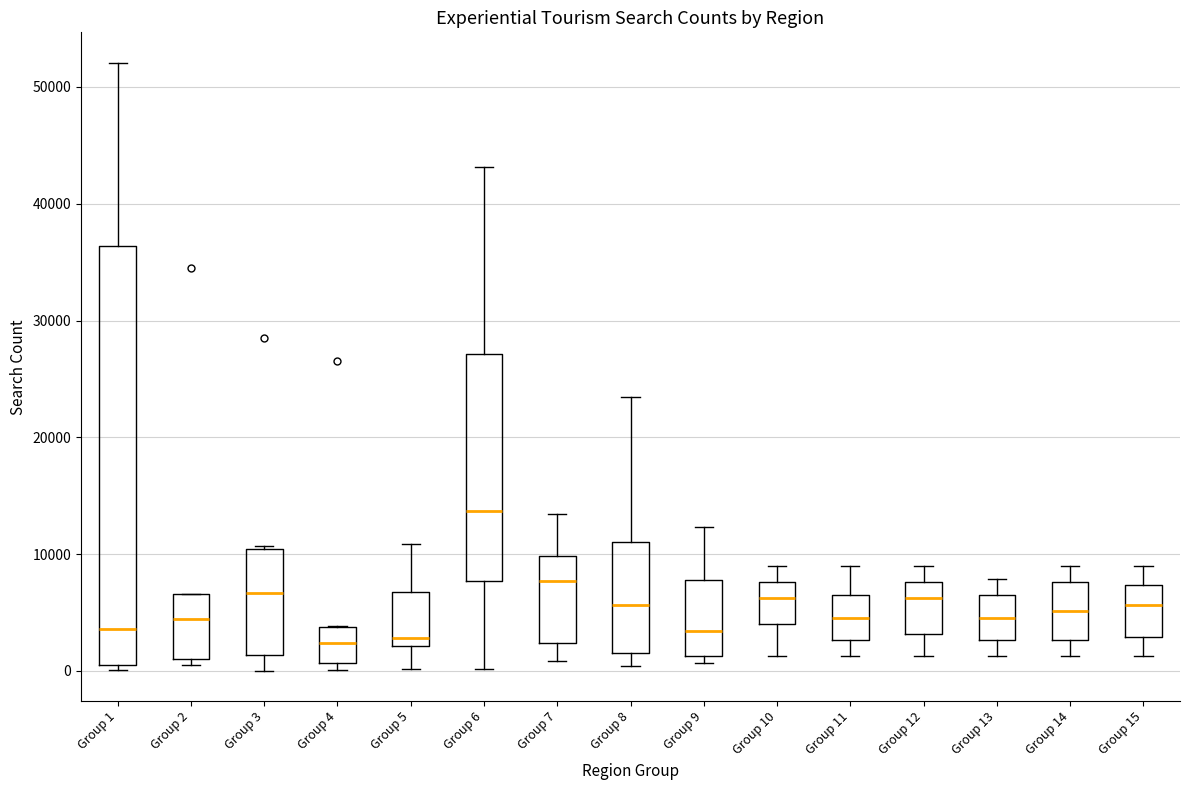

Reading left to right, read every box against the y-axis: the position of its median line, the range the box covers, and the ends of its whiskers. The values are not printed on the chart, so give them approximately, as read against the axis.

Group 1: median 4000, box 0 to 36000, whiskers 0 (just below the box's lower edge) to 52000
Group 2: median 4000, box 1000 to 7000, whiskers 1000 (just below the box's lower edge) to 7000
Group 3: median 7000, box 1000 to 10000, whiskers 0 to 11000
Group 4: median 2000, box 1000 to 4000, whiskers 0 to 4000
Group 5: median 3000, box 2000 to 7000, whiskers 0 to 11000
Group 6: median 14000, box 8000 to 27000, whiskers 0 to 43000
Group 7: median 8000, box 2000 to 10000, whiskers 1000 to 13000
Group 8: median 6000, box 2000 to 11000, whiskers 0 to 23000
Group 9: median 3000, box 1000 to 8000, whiskers 1000 (just below the box's lower edge) to 12000
Group 10: median 6000, box 4000 to 8000, whiskers 1000 to 9000
Group 11: median 5000, box 3000 to 7000, whiskers 1000 to 9000
Group 12: median 6000, box 3000 to 8000, whiskers 1000 to 9000
Group 13: median 5000, box 3000 to 7000, whiskers 1000 to 8000
Group 14: median 5000, box 3000 to 8000, whiskers 1000 to 9000
Group 15: median 6000, box 3000 to 7000, whiskers 1000 to 9000